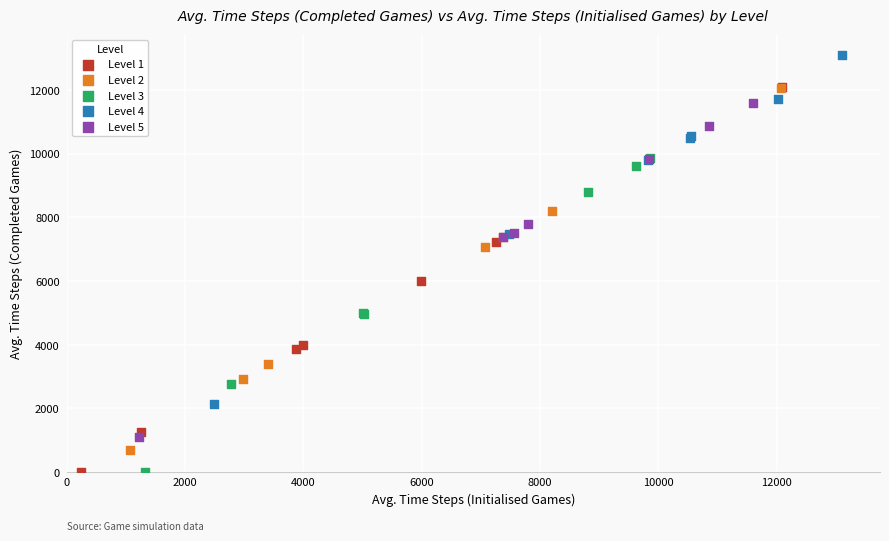

Which series reaches the maximum Y coordinate?

Level 4